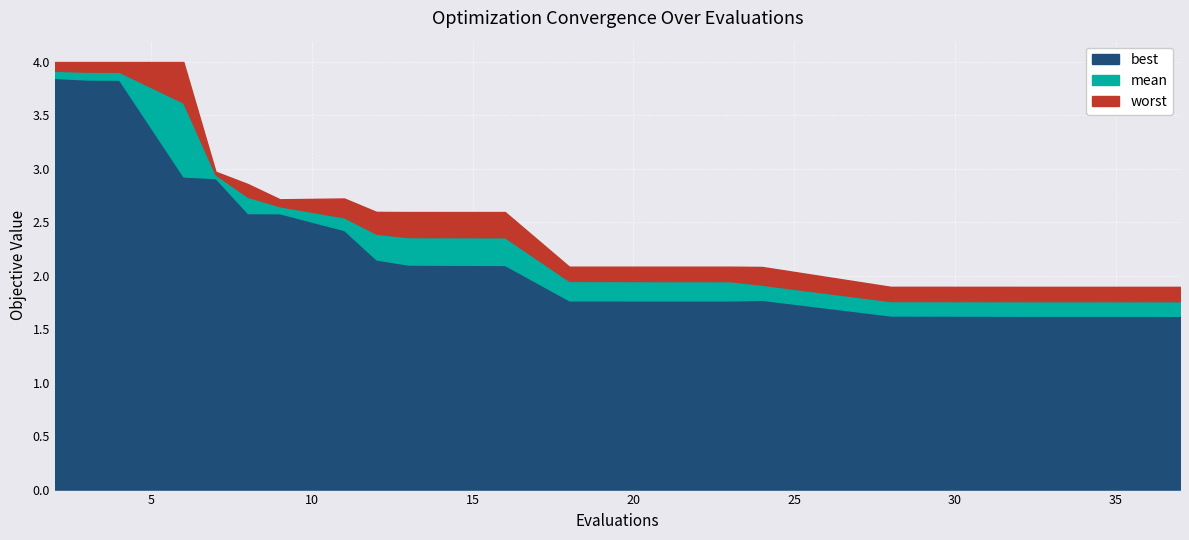

What is the value of the worst point at the 10th from the left?

2.6